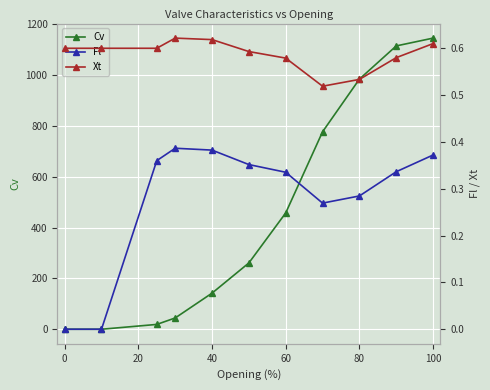

The value of Cv at 0 is 0.0. True or false?

True